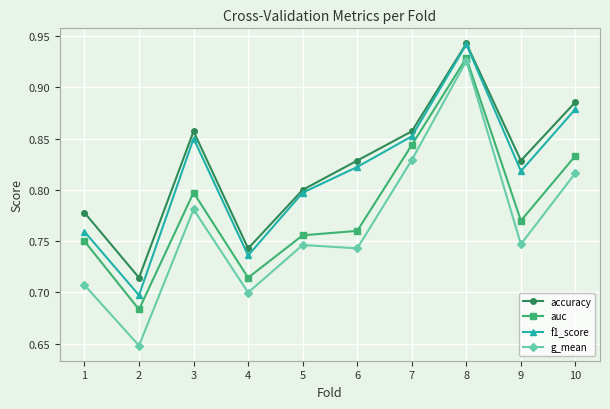

Which series has the largest total across all categories?

accuracy